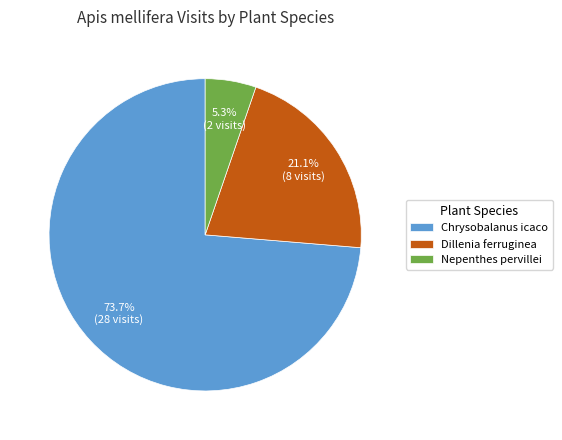

What percentage do Nepenthes pervillei and Chrysobalanus icaco together represent?

78.9%